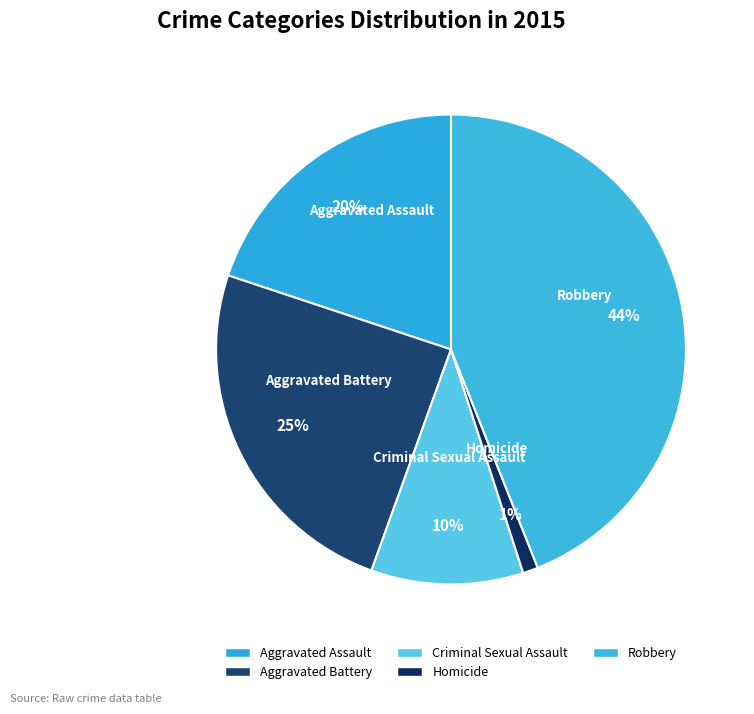

To the nearest percent, what is the average slice percentage?

20%